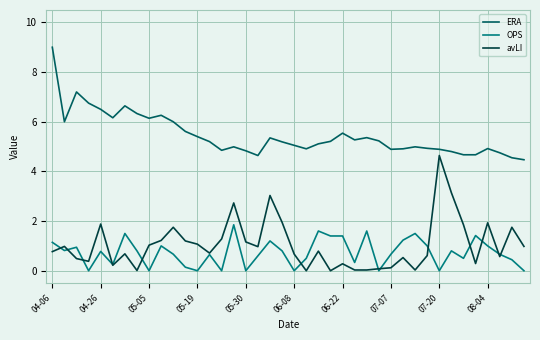

What is the maximum value for ERA?

9.0